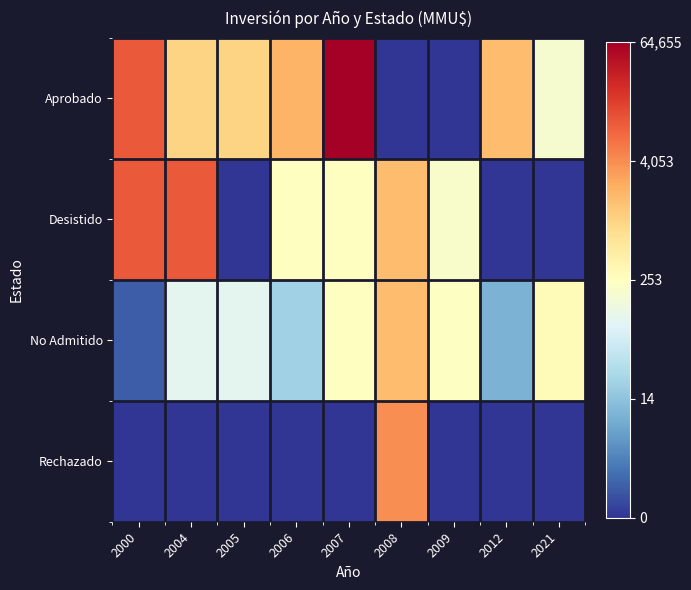

List the series in order of their peak value, lowest first.

No Admitido, Rechazado, Desistido, Aprobado